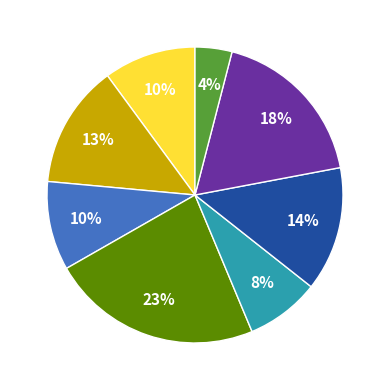

Is there a majority slice in this chart?

No